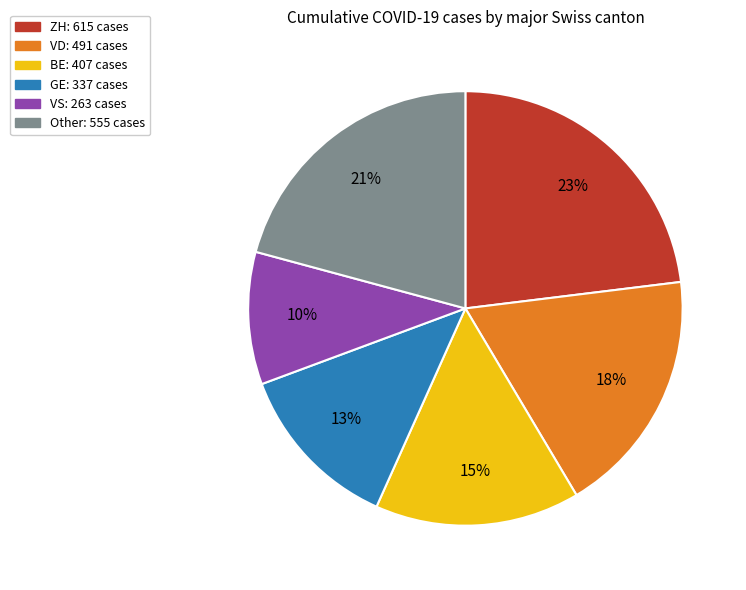

Is there any slice that represents more than half of the pie?

No